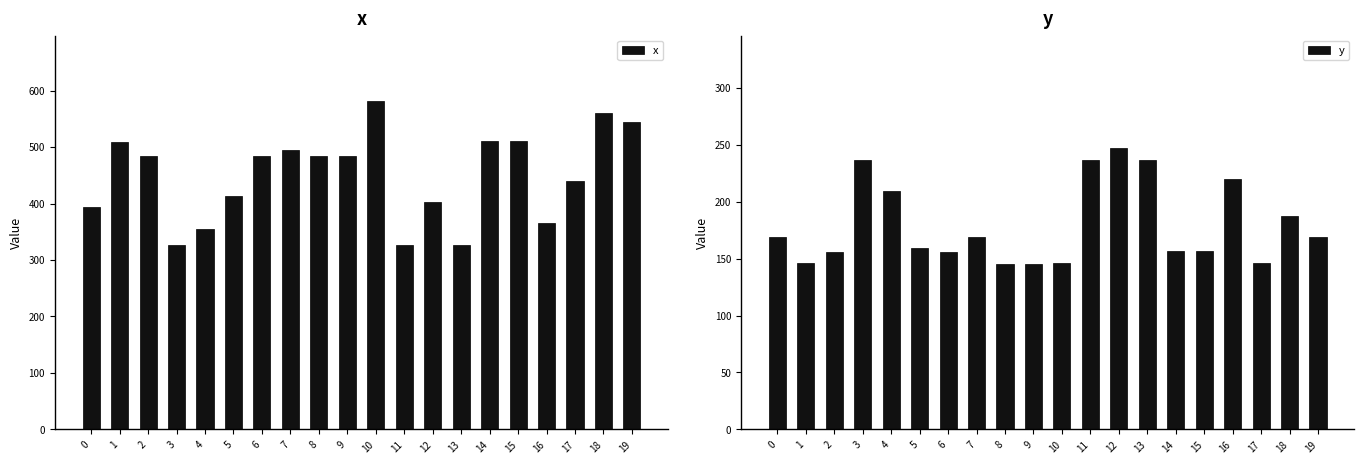

Where is y nearest to the value 196?

18